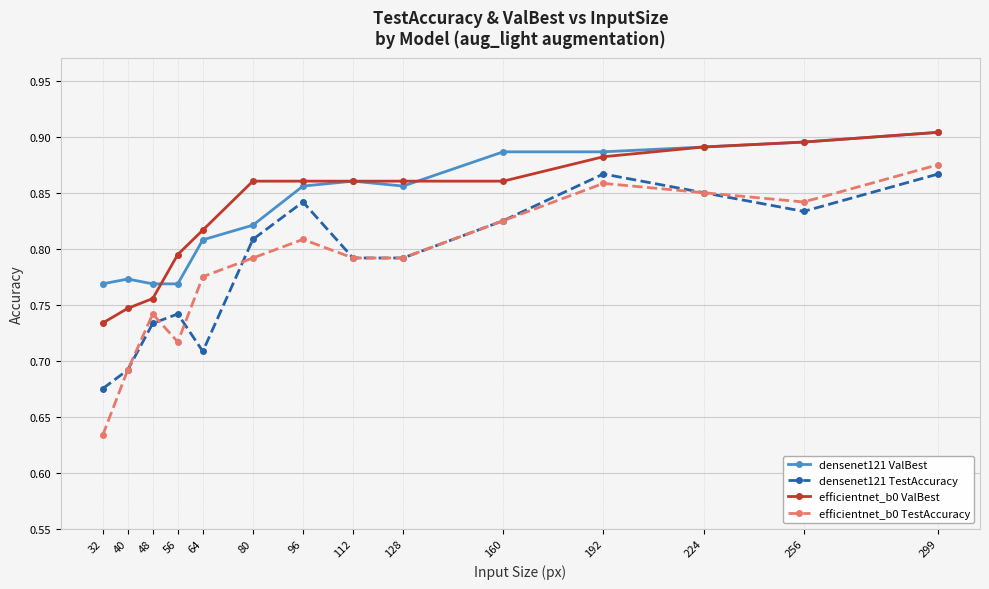

True or false: densenet121 TestAccuracy has more than 2 interior local peaks.

True